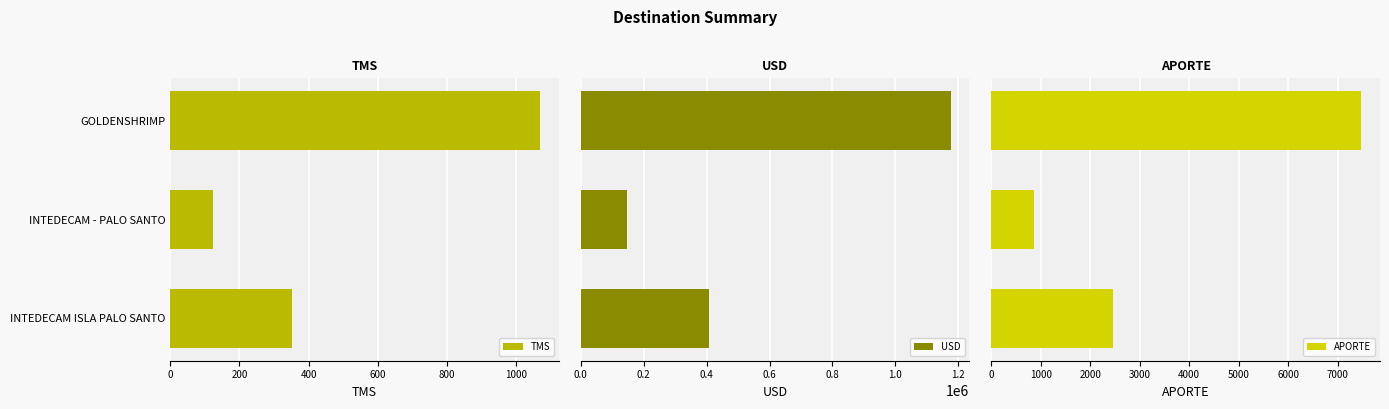

The value of APORTE at 400 is 3562.0. True or false?

False